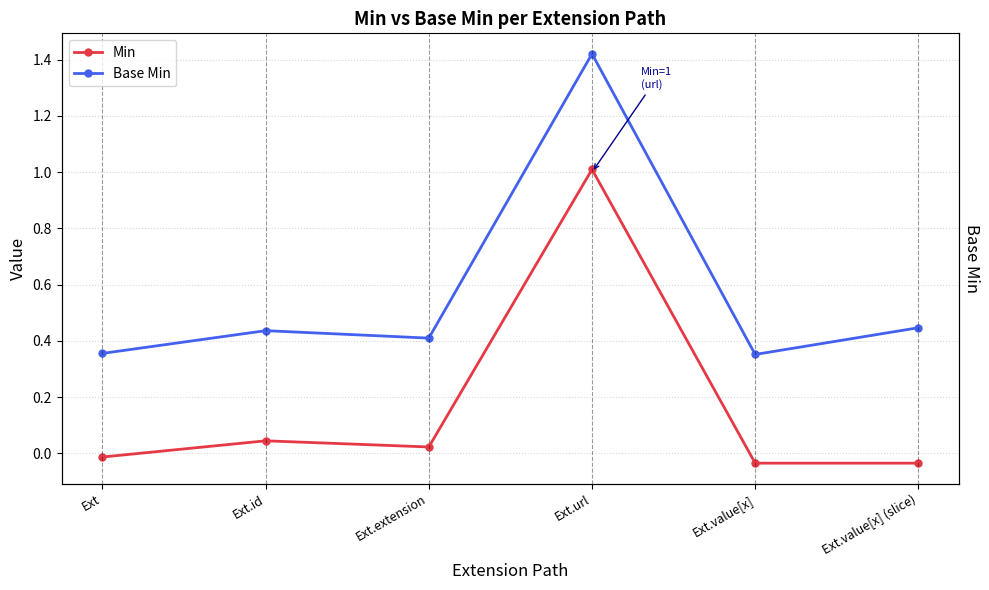

What position from the right is Ext.extension?

4